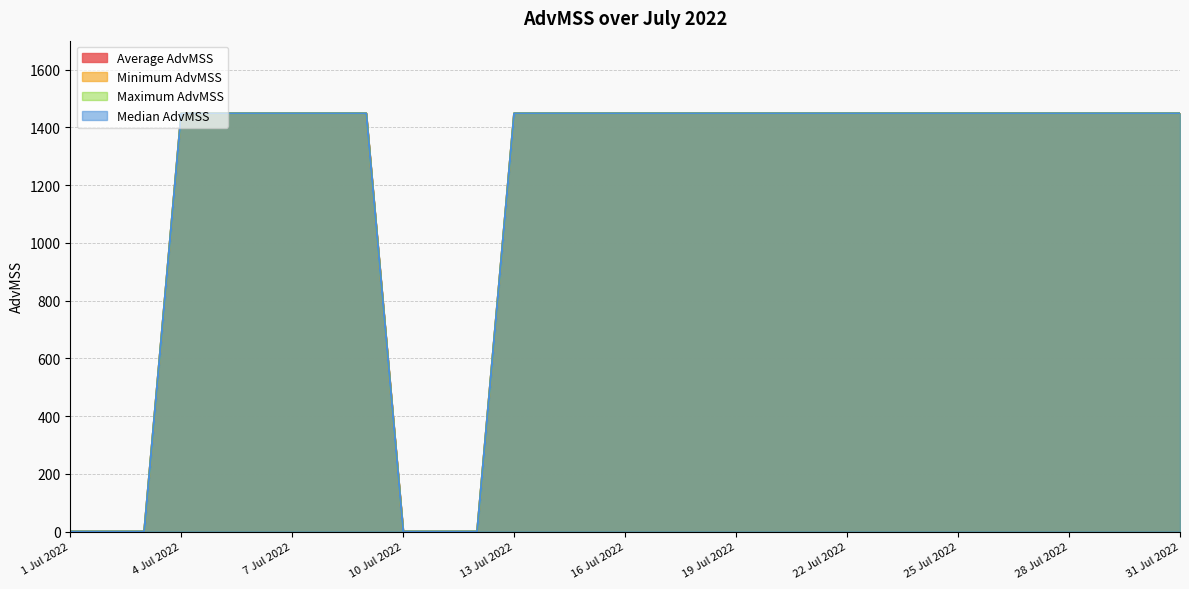

Which series changed the most between 3 Jul 2022 and 22 Jul 2022?

Average AdvMSS